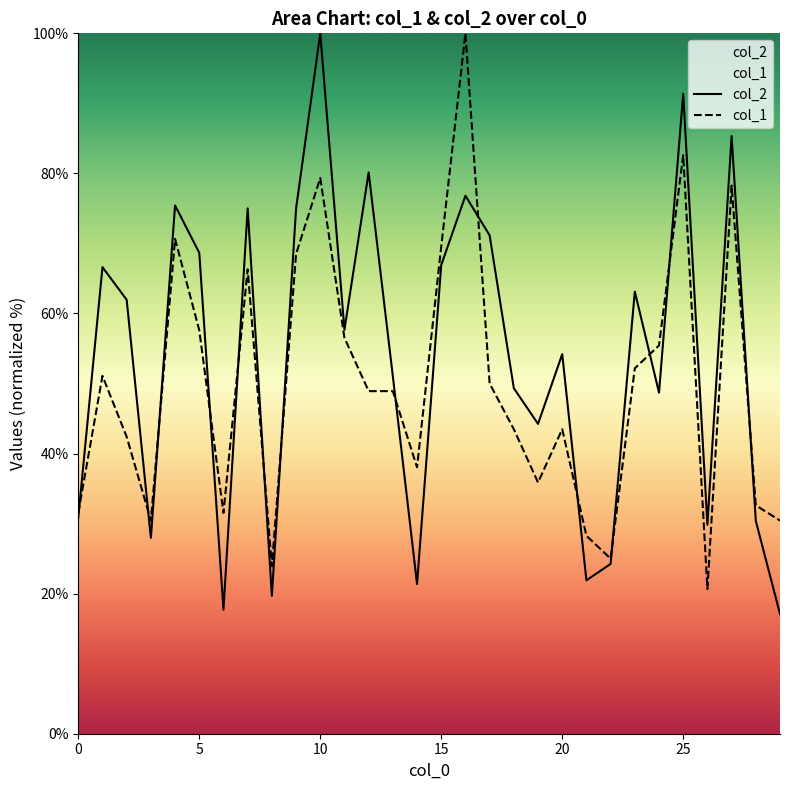

What is the value of the col_2 point at the 28th from the left?

85.3